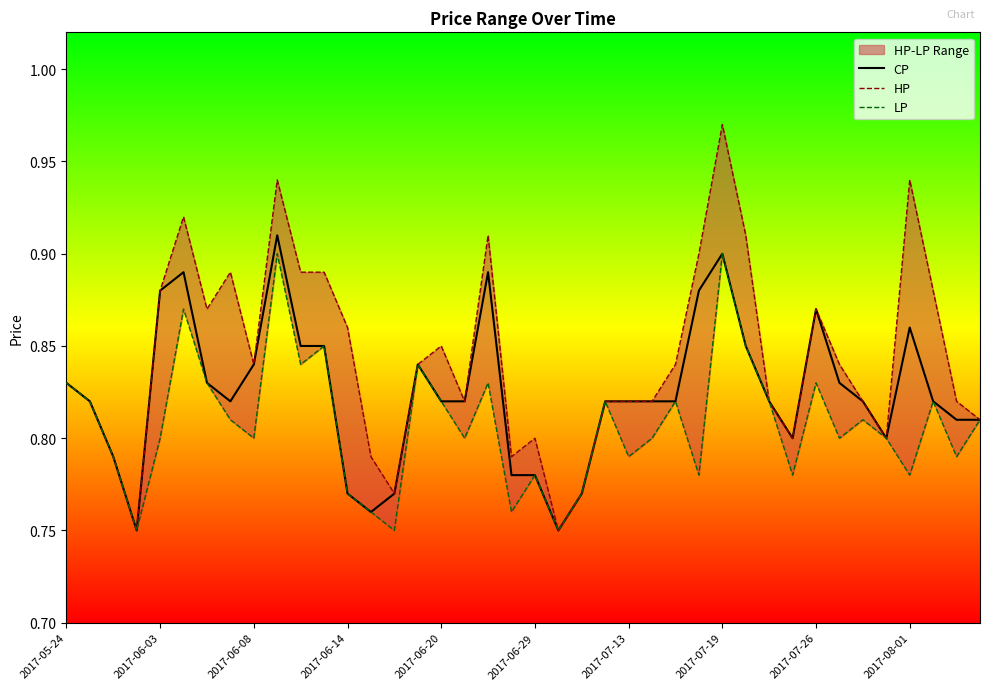

Read the LP value at 13.

0.8